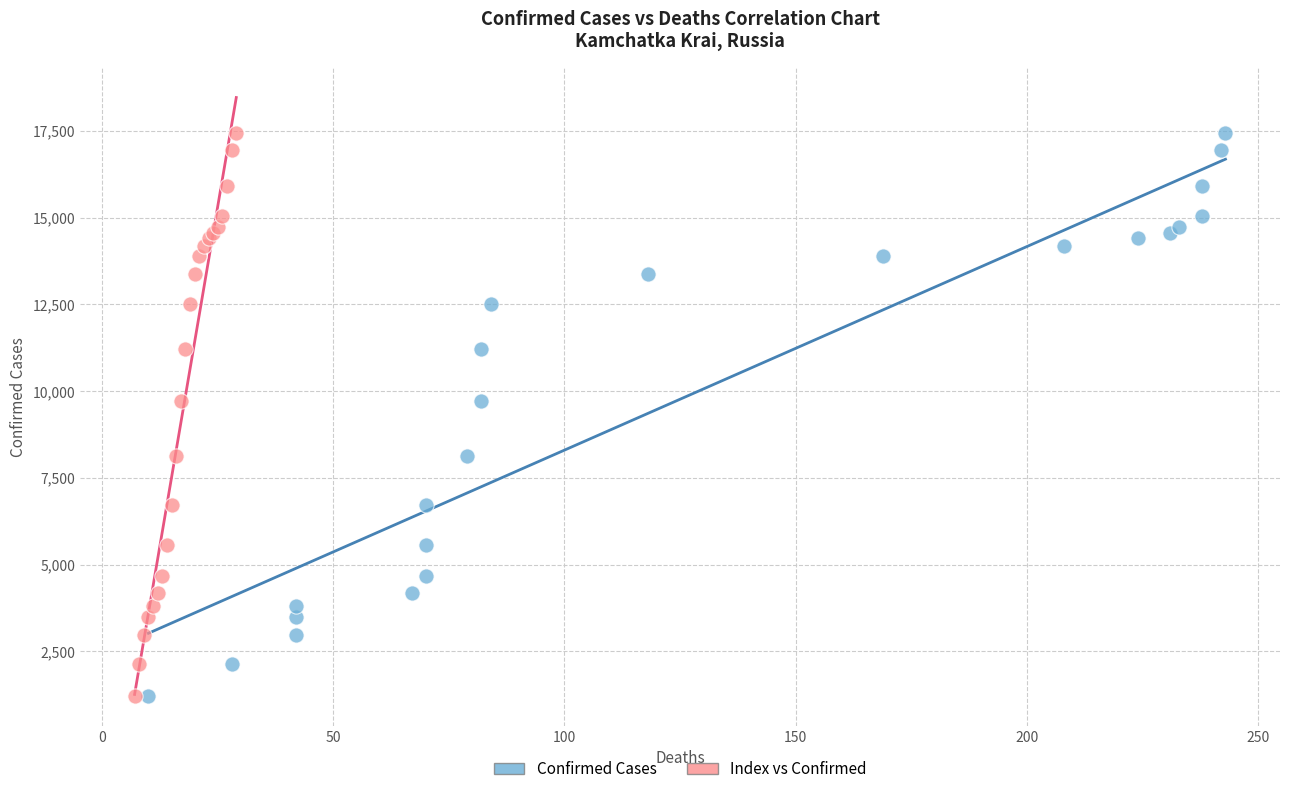

What are all the series names shown in the legend?

Confirmed Cases, Index vs Confirmed